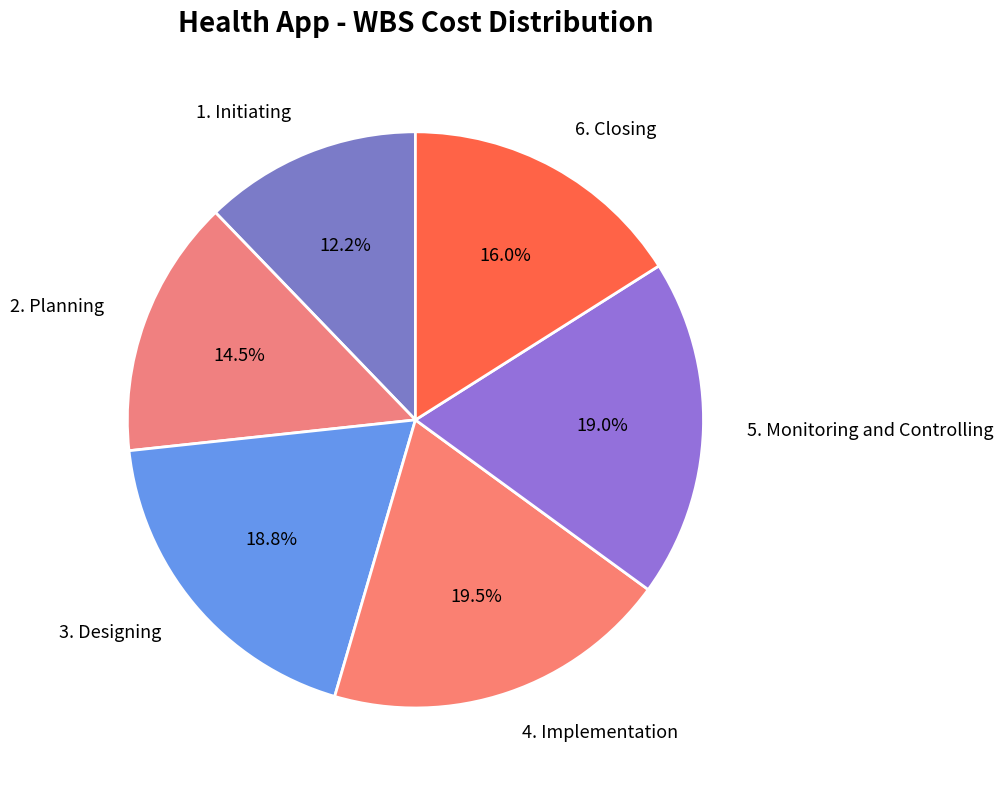

How many slices are in this pie chart?

6